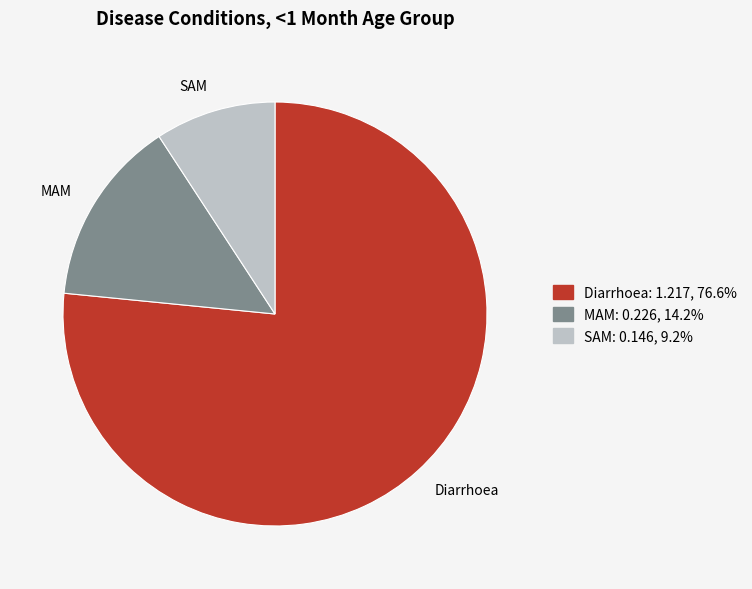

Between SAM and MAM, which is larger?

MAM